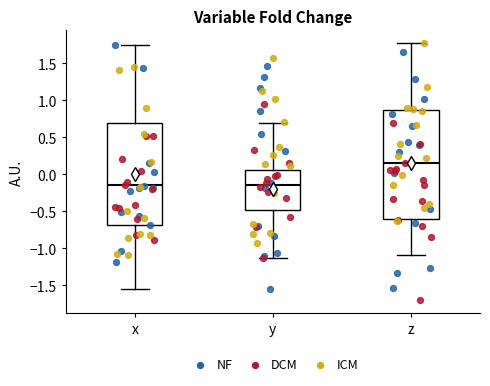

Reading left to right, transcribe this box plot: for each box, give where its median line is, the range the box spans, and where its two whiskers end, as read against the y-axis. The values are not printed on the chart, so give them approximately, as read against the axis.

x: median -0.15, box -0.70 to 0.70, whiskers -1.55 to 1.75
y: median -0.15, box -0.50 to 0.05, whiskers -1.15 to 0.70
z: median 0.15, box -0.60 to 0.85, whiskers -1.10 to 1.75